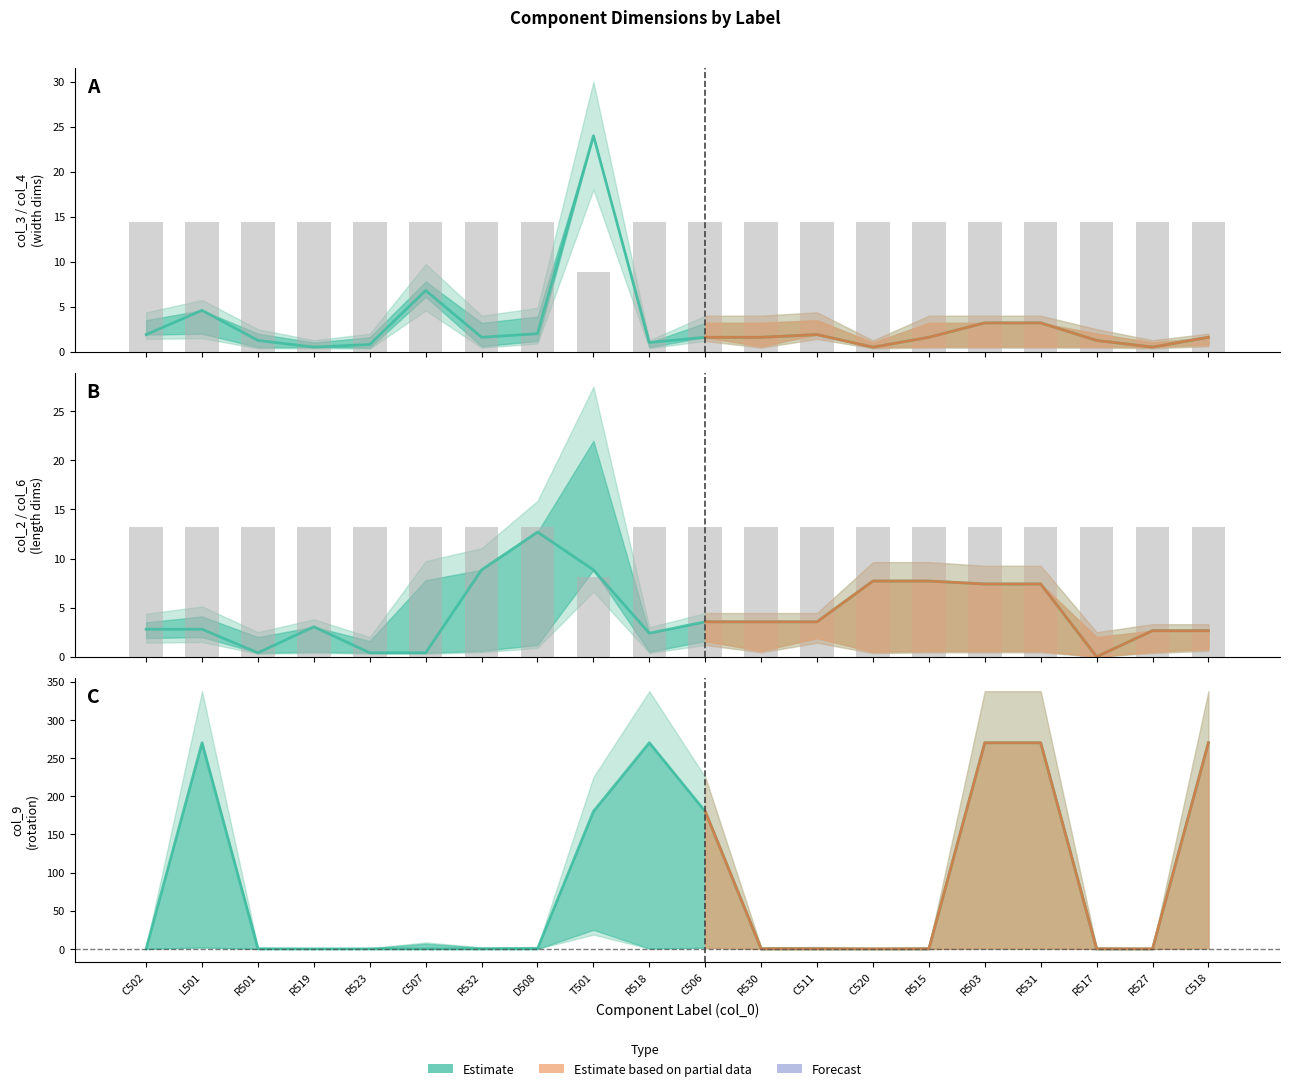

What is the average value of the col_3 series?

3.1